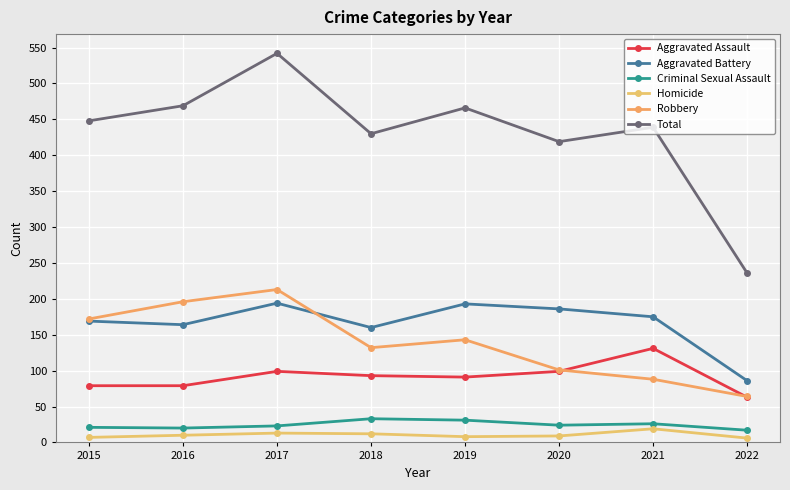

What is the maximum value shown in the chart?

542